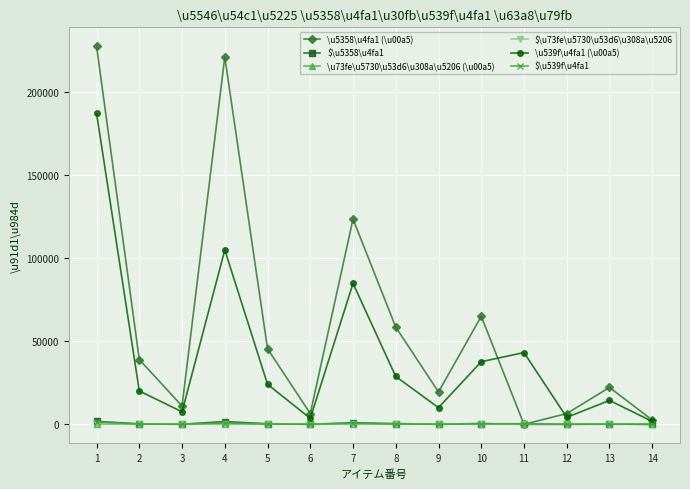

What is the difference between the highest and lowest values at 9?

19500.0